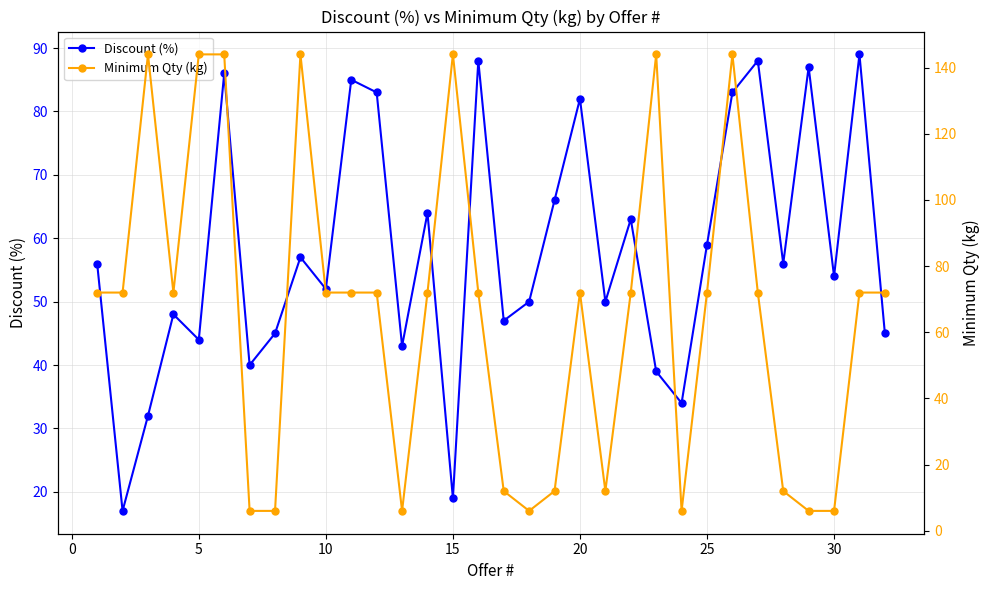

What is the maximum value for Minimum Qty (kg)?

144